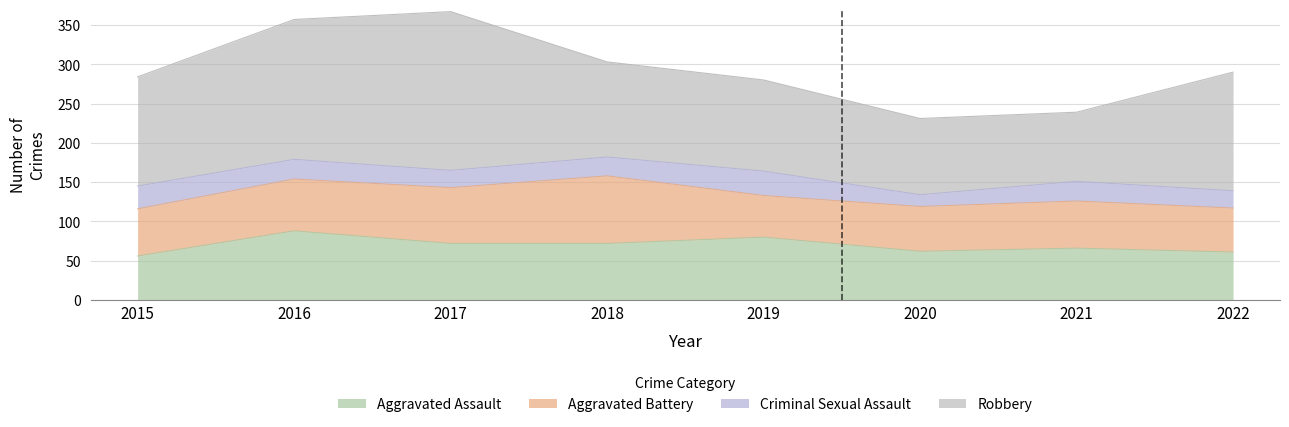

Which has a higher value, 2019 or 2020?

2019